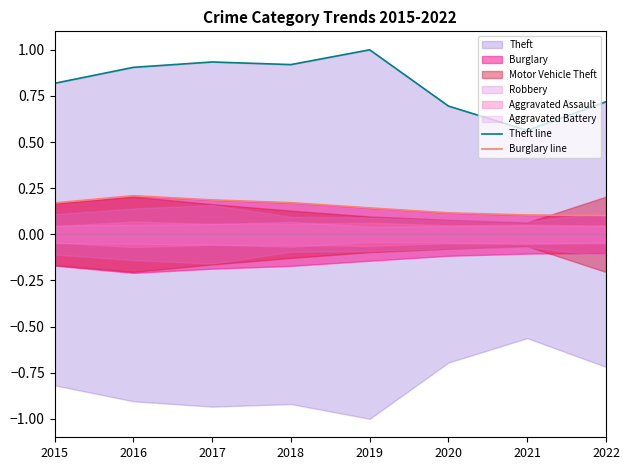

True or false: Burglary line and Theft line intersect in this chart.

False